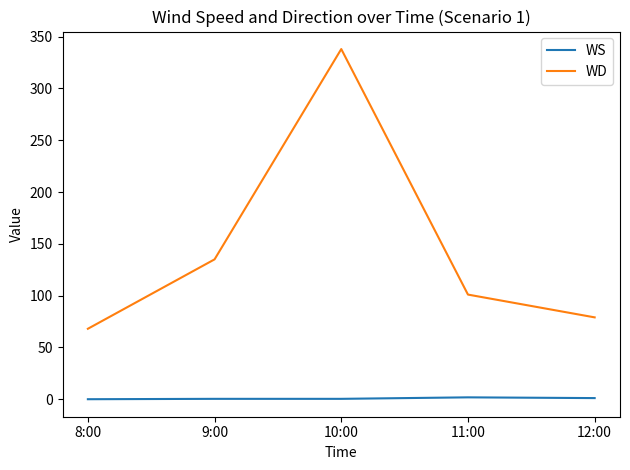

True or false: WS and WD intersect in this chart.

False